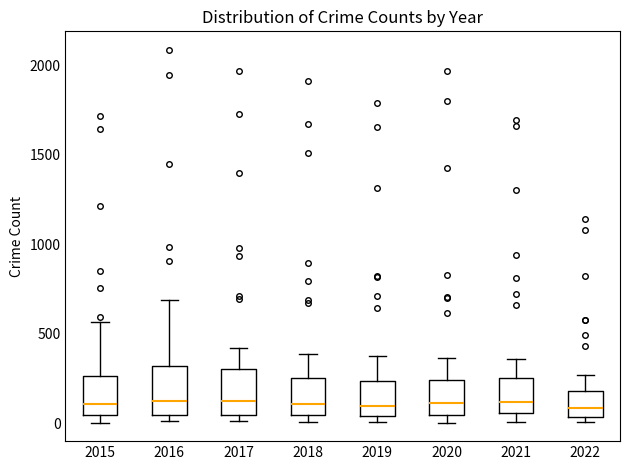

Reading left to right, transcribe this box plot: for each box, give where its median line is, the range the box spans, and where its two whiskers end, as read against the y-axis. The values are not printed on the chart, so give them approximately, as read against the axis.

2015: median 100, box 50 to 250, whiskers 0 to 550
2016: median 150, box 50 to 300, whiskers 0 to 700
2017: median 100, box 50 to 300, whiskers 0 to 400
2018: median 100, box 50 to 250, whiskers 0 to 400
2019: median 100, box 50 to 250, whiskers 0 to 400
2020: median 100, box 50 to 250, whiskers 0 to 350
2021: median 100, box 50 to 250, whiskers 0 to 350
2022: median 100, box 50 to 200, whiskers 0 to 250